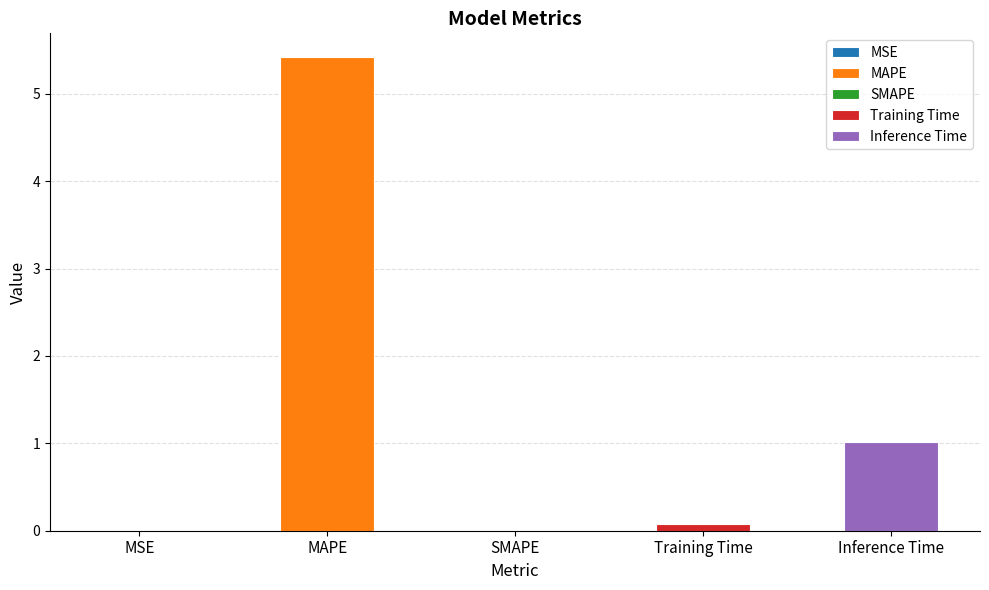

Reading left to right, list all the values displayed in this chart.

MSE=0.0	MAPE=5.4	SMAPE=0.0	Training Time=0.1	Inference Time=1.0